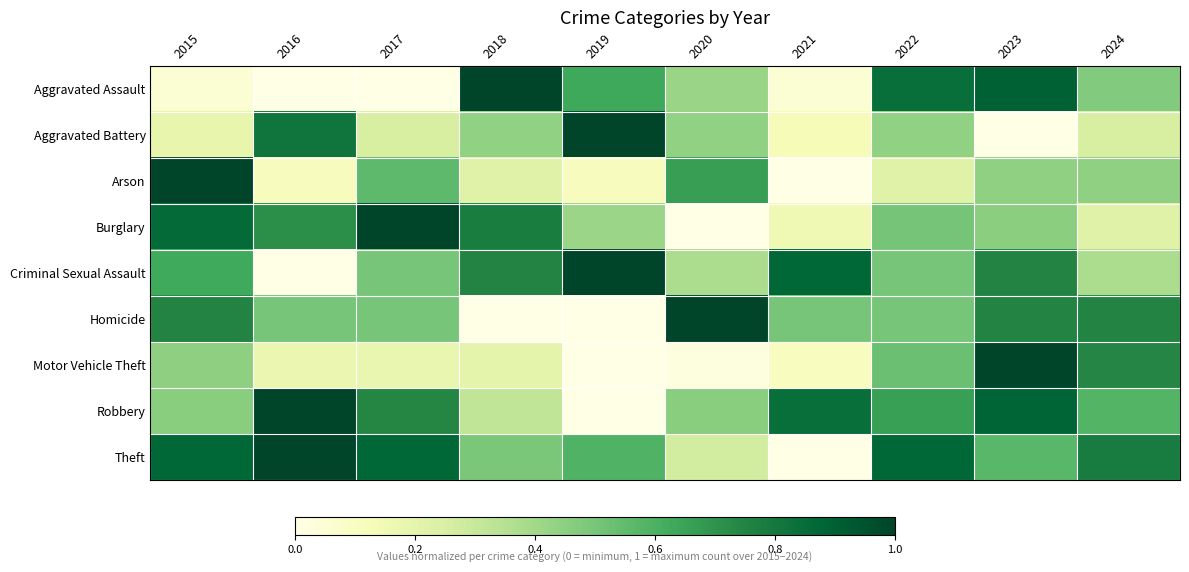

Reading right to left, extract all data points from this chart.

Aggravated Assault: 2024=0.5	2023=0.9	2022=0.8	2021=0.1	2020=0.4	2019=0.6	2018=1.0	2017=0.0	2016=0.0	2015=0.1
Aggravated Battery: 2024=0.2	2023=0.0	2022=0.4	2021=0.1	2020=0.4	2019=1.0	2018=0.4	2017=0.2	2016=0.8	2015=0.2
Arson: 2024=0.4	2023=0.4	2022=0.2	2021=0.0	2020=0.7	2019=0.1	2018=0.2	2017=0.6	2016=0.1	2015=1.0
Burglary: 2024=0.2	2023=0.5	2022=0.5	2021=0.2	2020=0.0	2019=0.4	2018=0.8	2017=1.0	2016=0.7	2015=0.9
Criminal Sexual Assault: 2024=0.4	2023=0.8	2022=0.5	2021=0.9	2020=0.4	2019=1.0	2018=0.8	2017=0.5	2016=0.0	2015=0.6
Homicide: 2024=0.8	2023=0.8	2022=0.5	2021=0.5	2020=1.0	2019=0.0	2018=0.0	2017=0.5	2016=0.5	2015=0.8
Motor Vehicle Theft: 2024=0.7	2023=1.0	2022=0.5	2021=0.1	2020=0.0	2019=0.0	2018=0.2	2017=0.2	2016=0.2	2015=0.4
Robbery: 2024=0.6	2023=0.9	2022=0.7	2021=0.8	2020=0.5	2019=0.0	2018=0.3	2017=0.7	2016=1.0	2015=0.5
Theft: 2024=0.8	2023=0.6	2022=0.9	2021=0.0	2020=0.3	2019=0.6	2018=0.5	2017=0.9	2016=1.0	2015=0.9